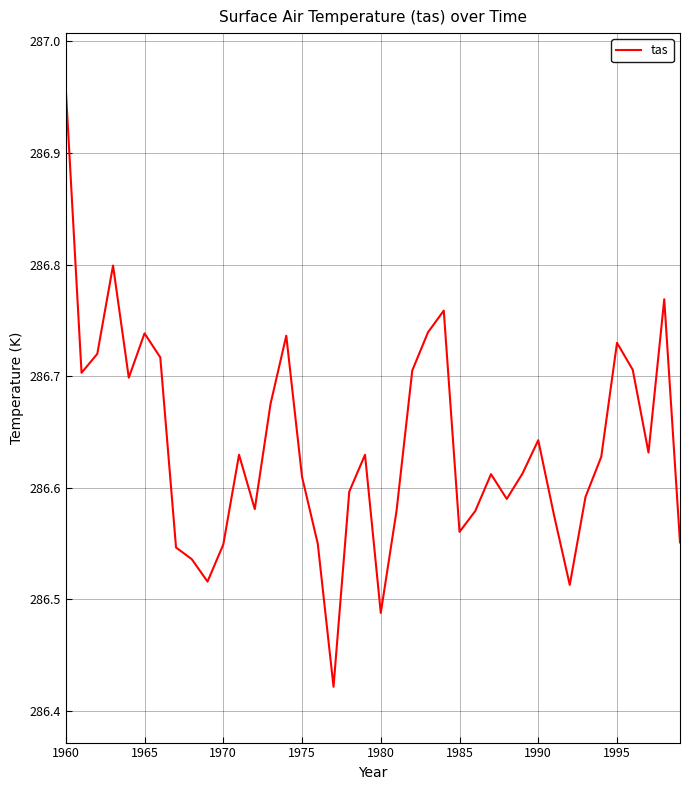

What is the difference between the maximum and minimum values?

0.5